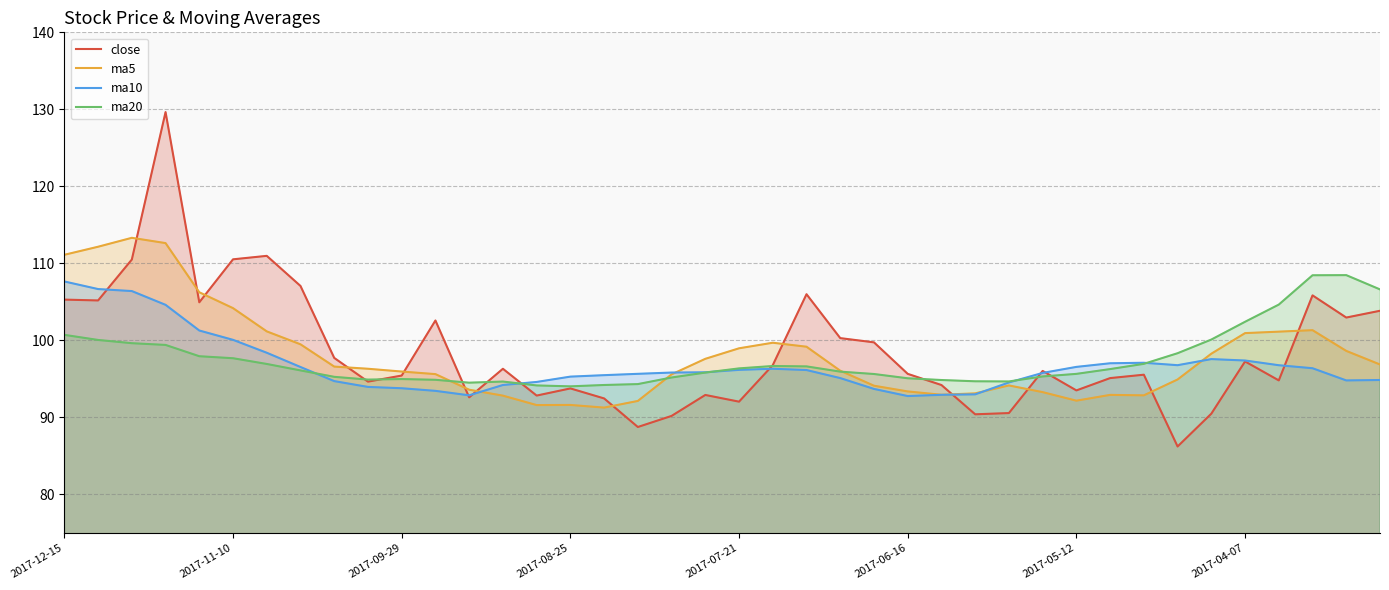

What value does the ma10 series have at 12?

92.9